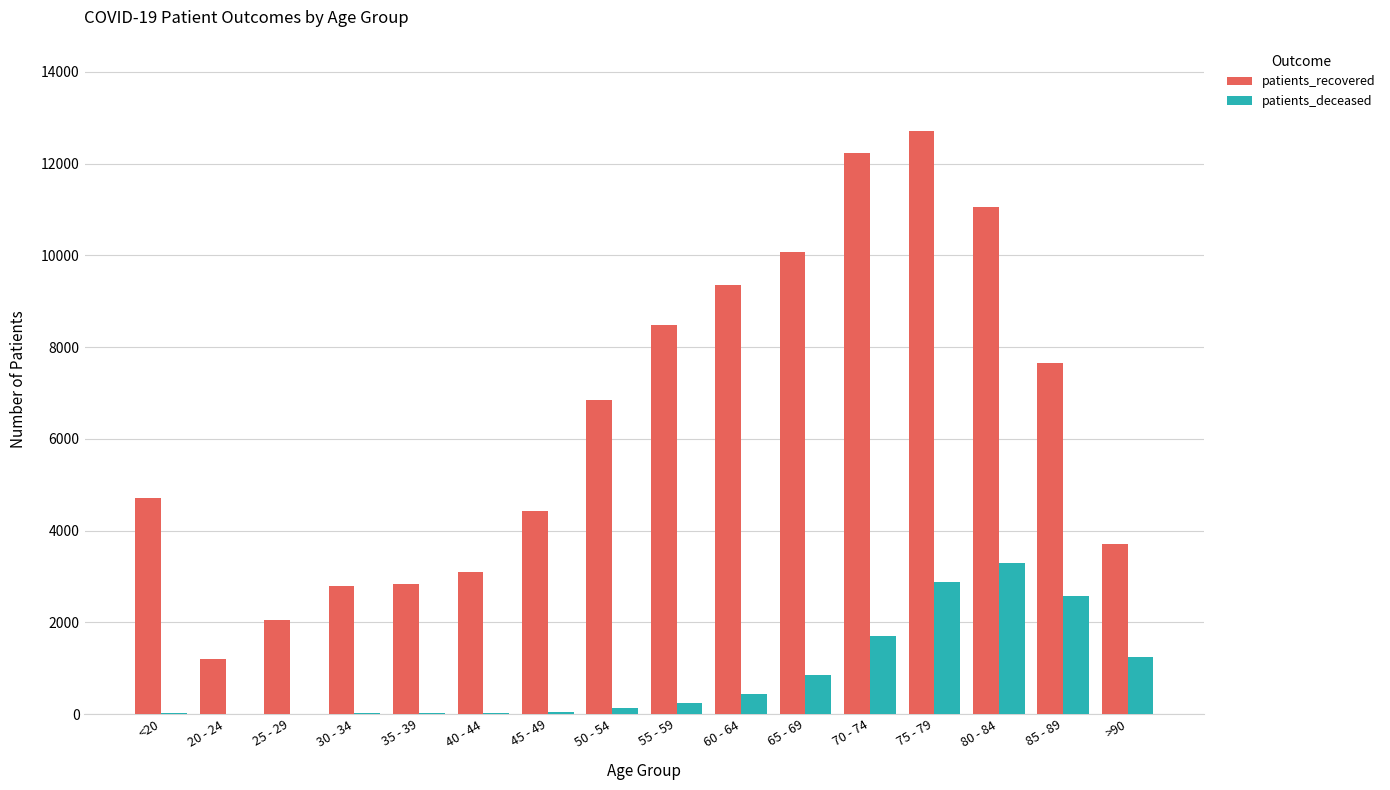

Which series changed the most between 20 - 24 and >90?

patients_recovered